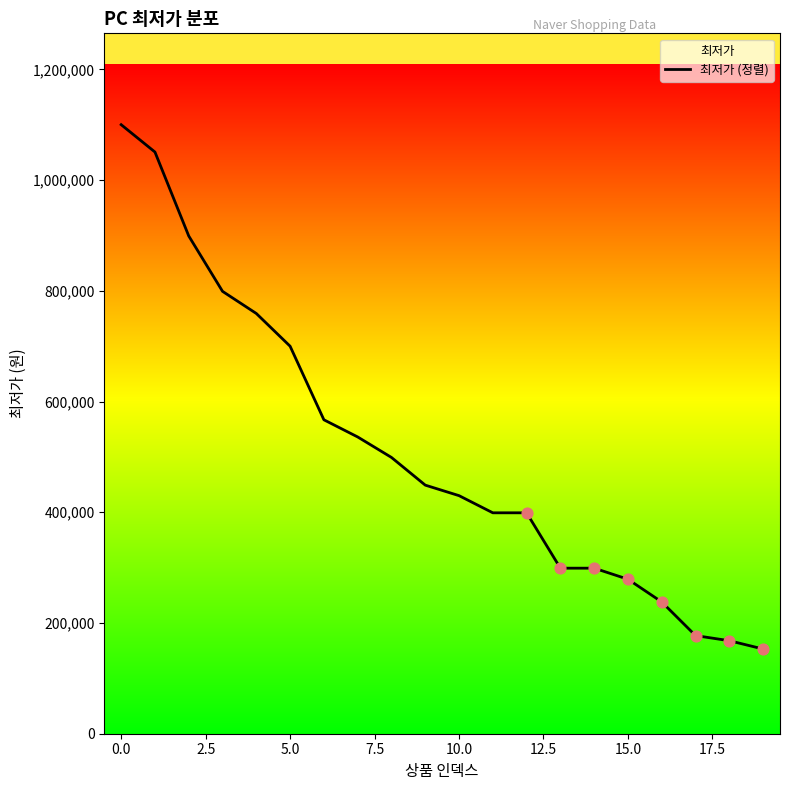

What is the highest value of the 최저가 (정렬) series?

1100000